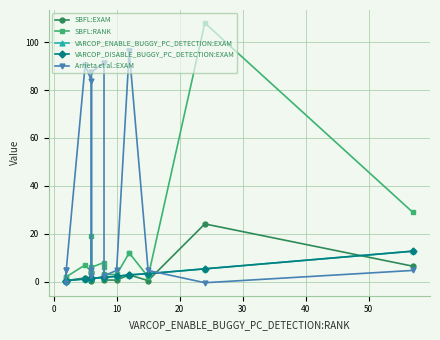

How many values in the SBFL:RANK series exceed 6?

7